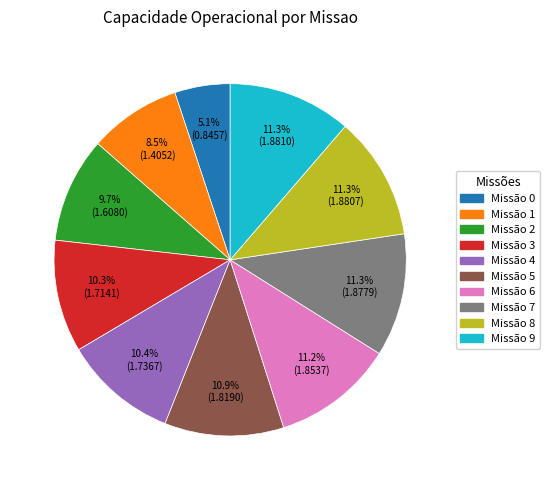

Does any single category account for the majority?

No